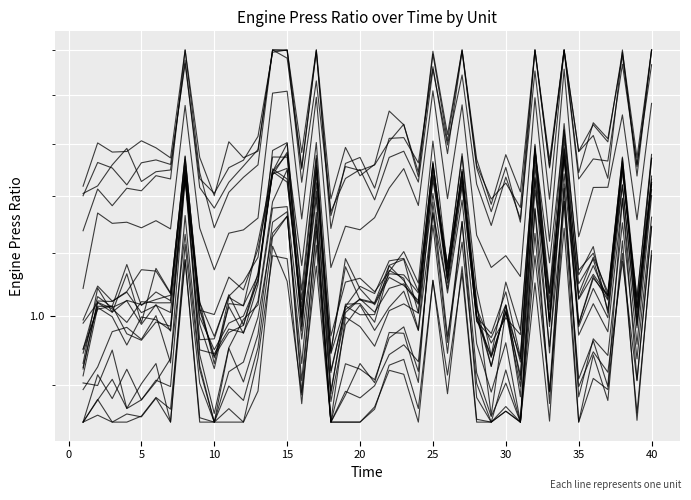

Does the chart display data point markers on the line(s)?

No